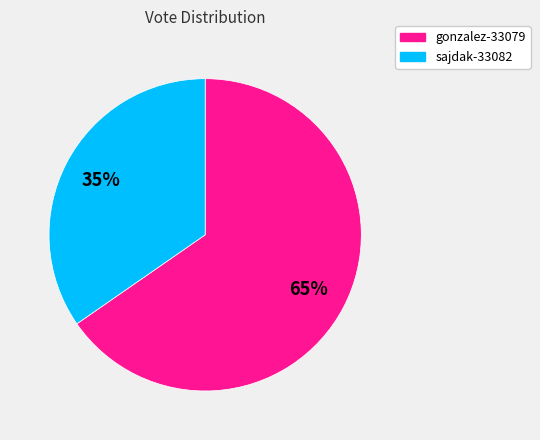

Do sajdak-33082 and gonzalez-33079 together represent more than half of the pie?

Yes